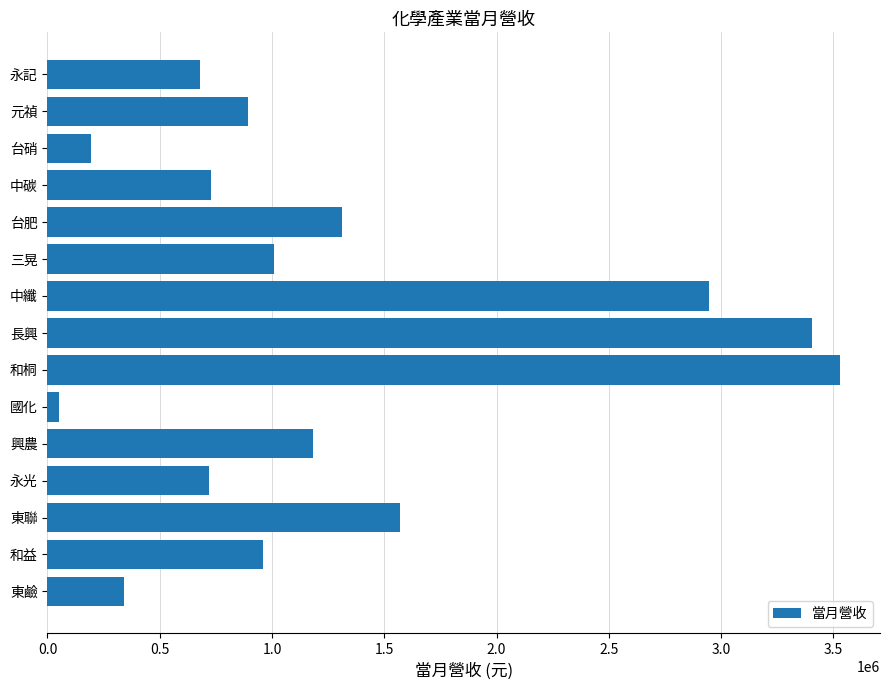

What is the smallest value displayed?

53488